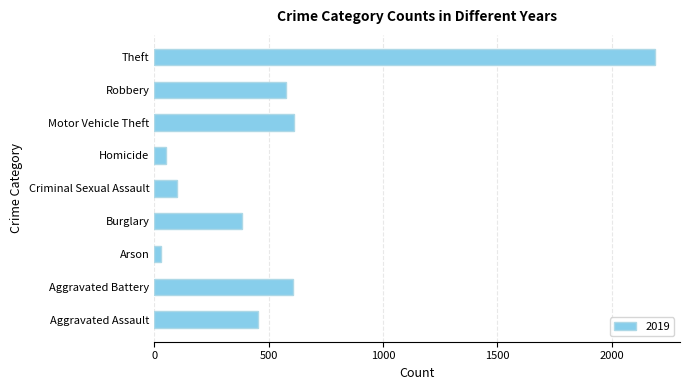

Is it true that the value at Motor Vehicle Theft is 914?

False